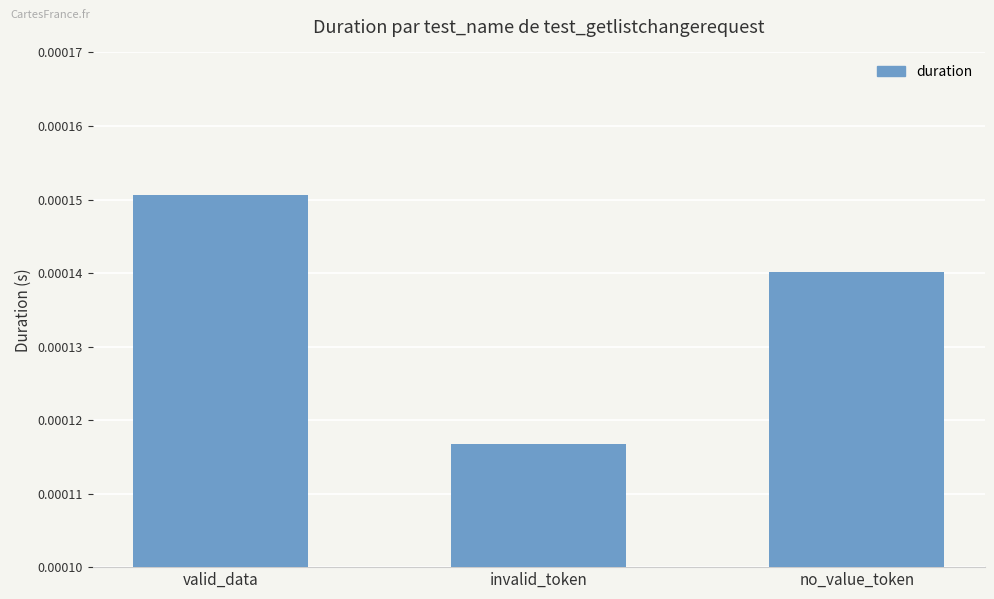

Rank the categories by value from highest to lowest.

valid_data, no_value_token, invalid_token